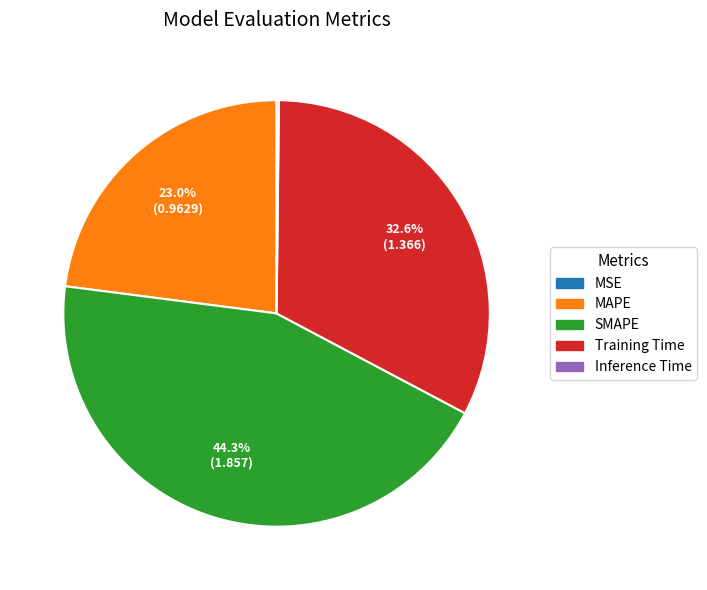

Which category has the biggest portion of the pie?

SMAPE